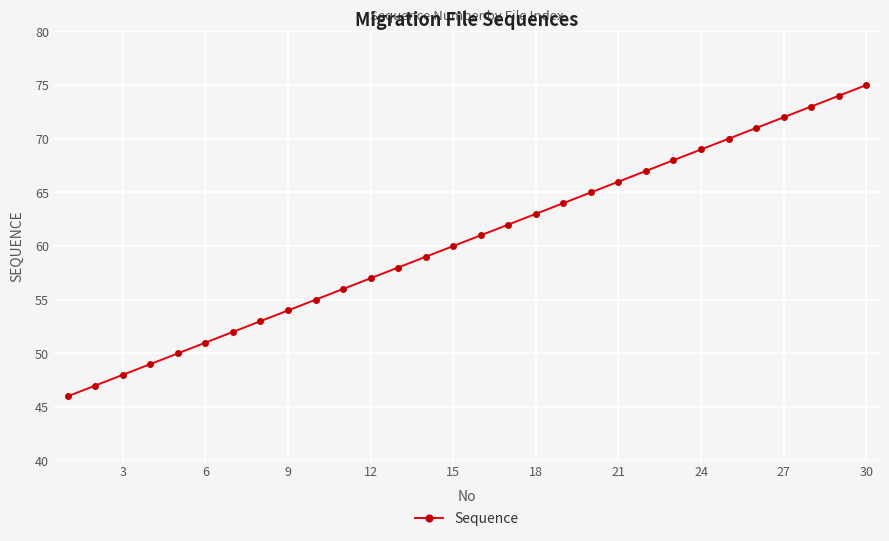

What is the value of the 24th point from the left?

69